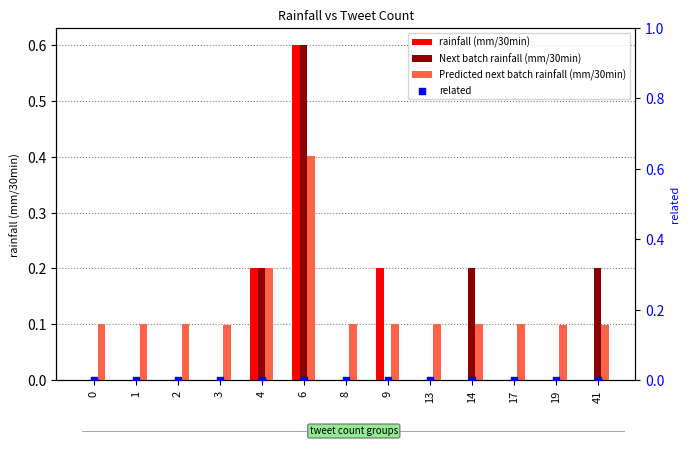

What is the total value across all series at 17?

0.1